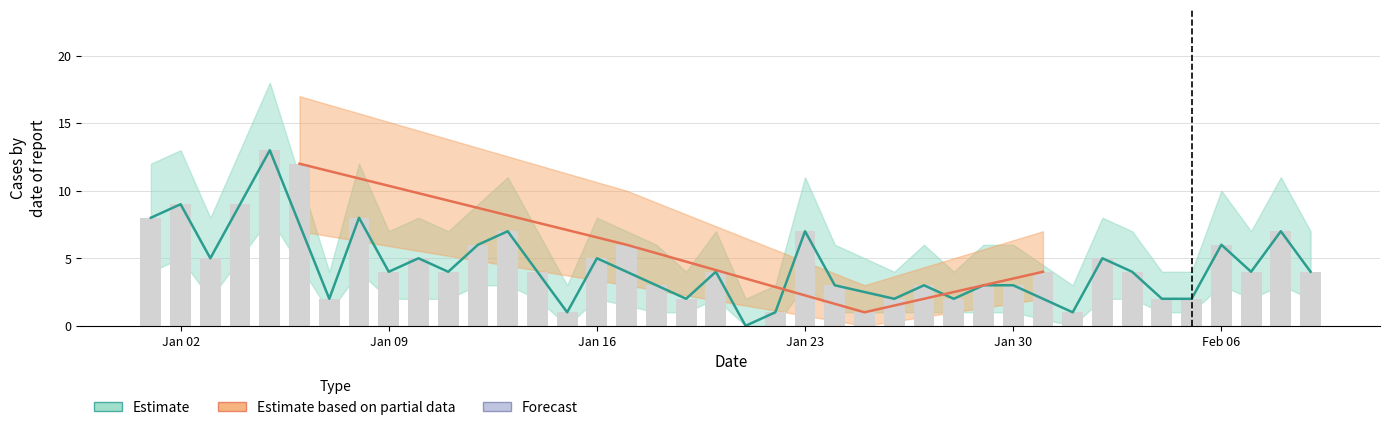

What is the spread (max minus min) of values at 2023-01-07?

4